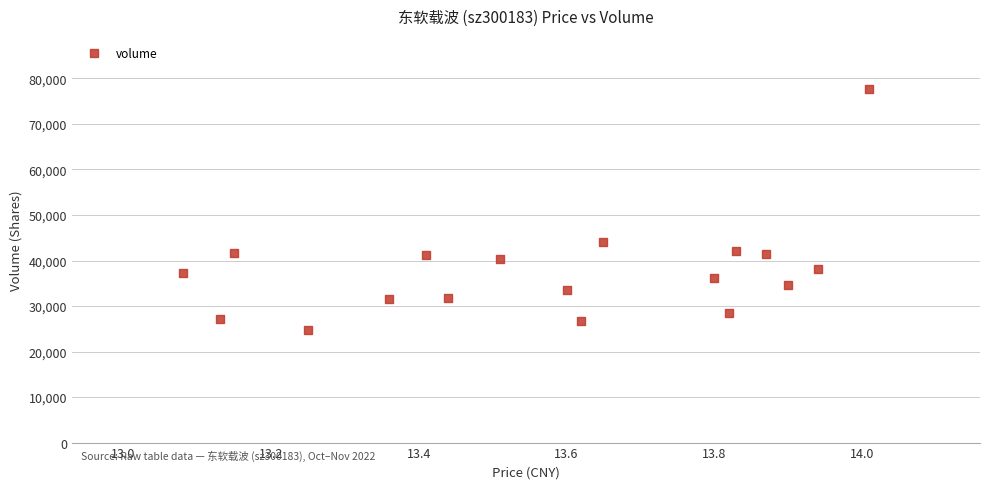

What is the range of Y values (max minus min)?

53043